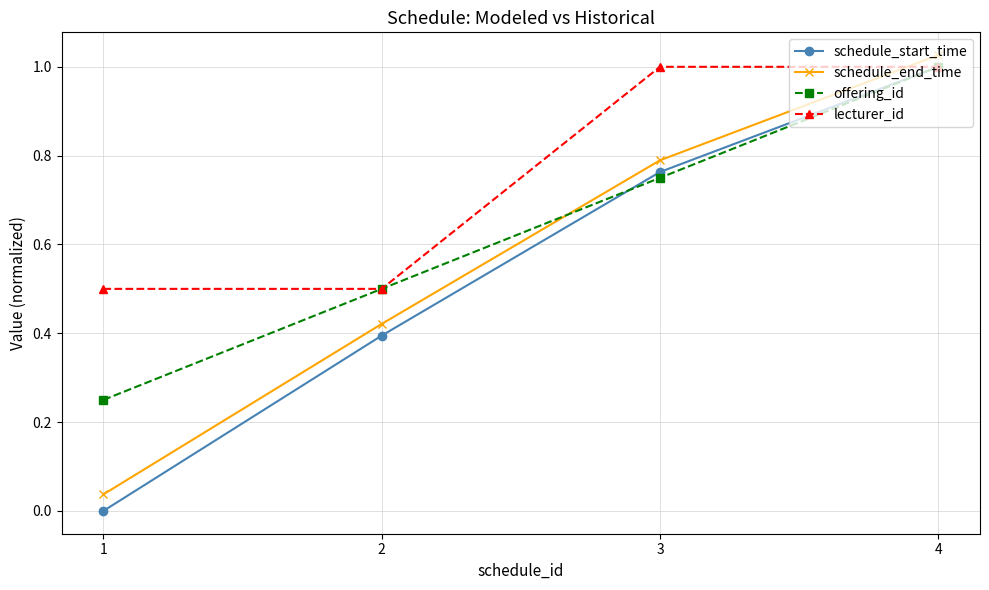

Count the number of data series in this chart.

4